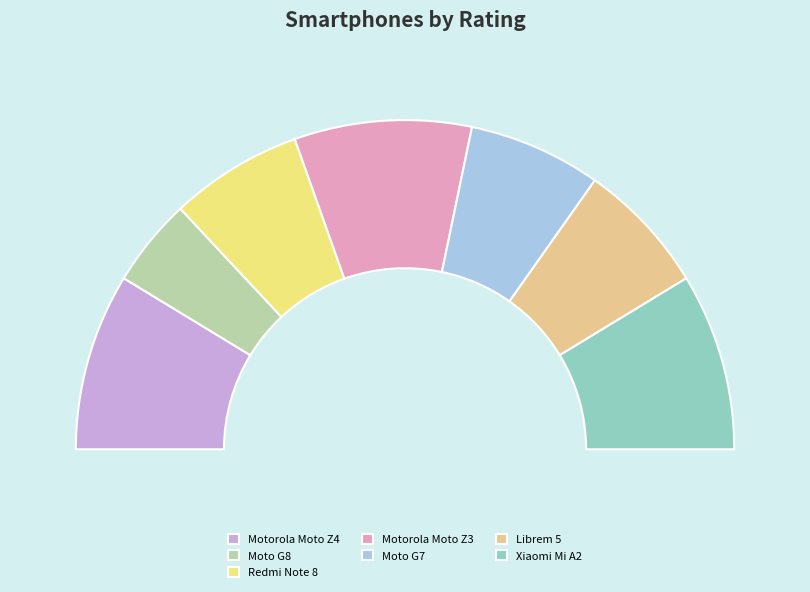

What percentage do Motorola Moto Z3 and Xiaomi Mi A2 together represent?

34.8%